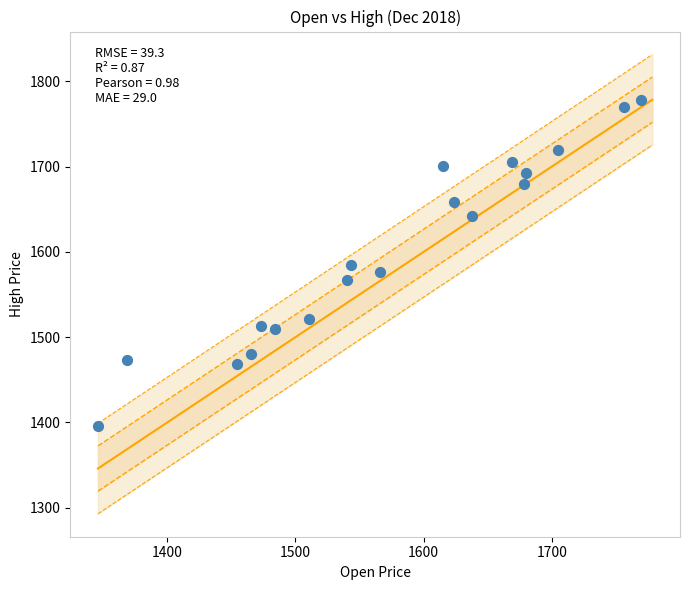

What is the range of Y values (max minus min)?

382.3